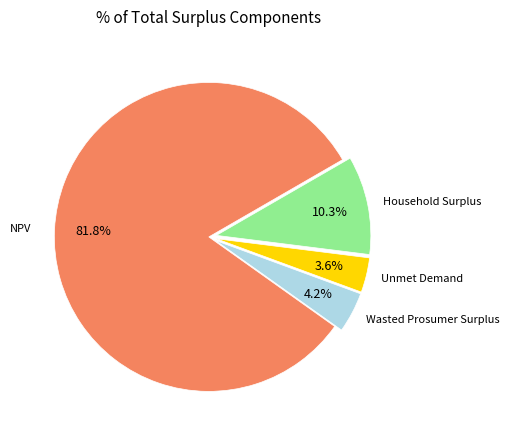

Which has a higher value, Household Surplus or Unmet Demand?

Household Surplus